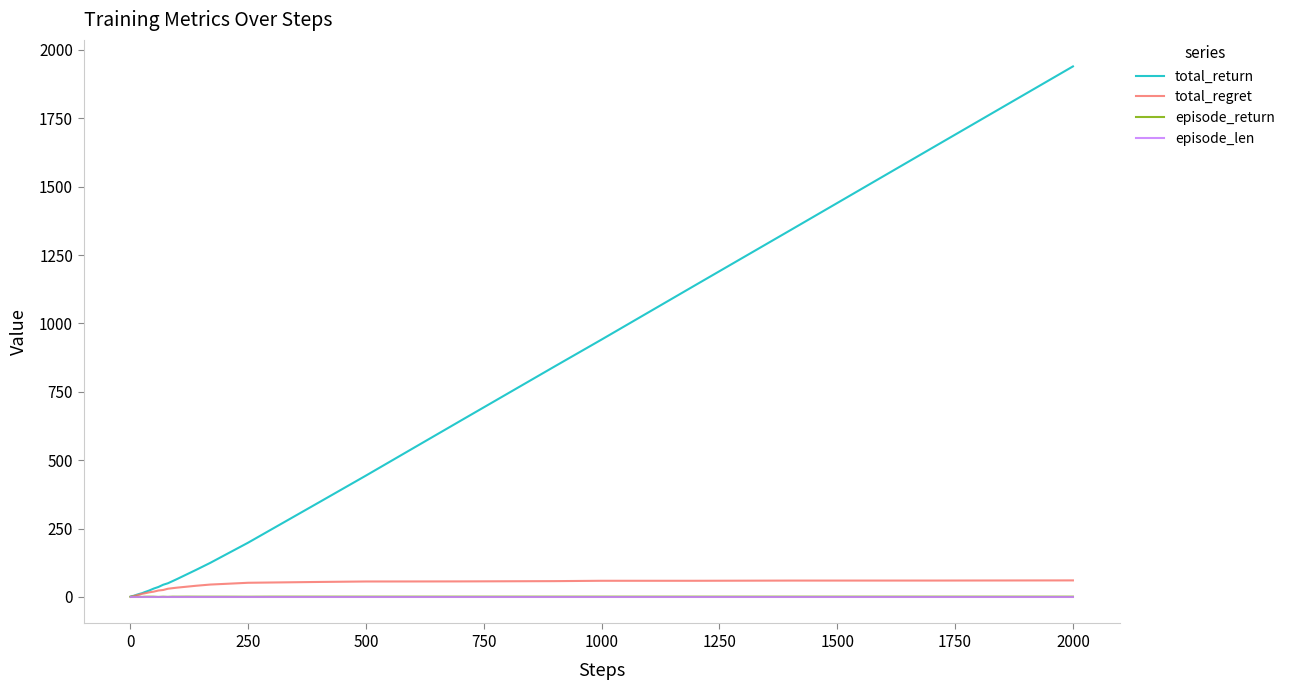

What is the maximum value for total_regret?

60.5